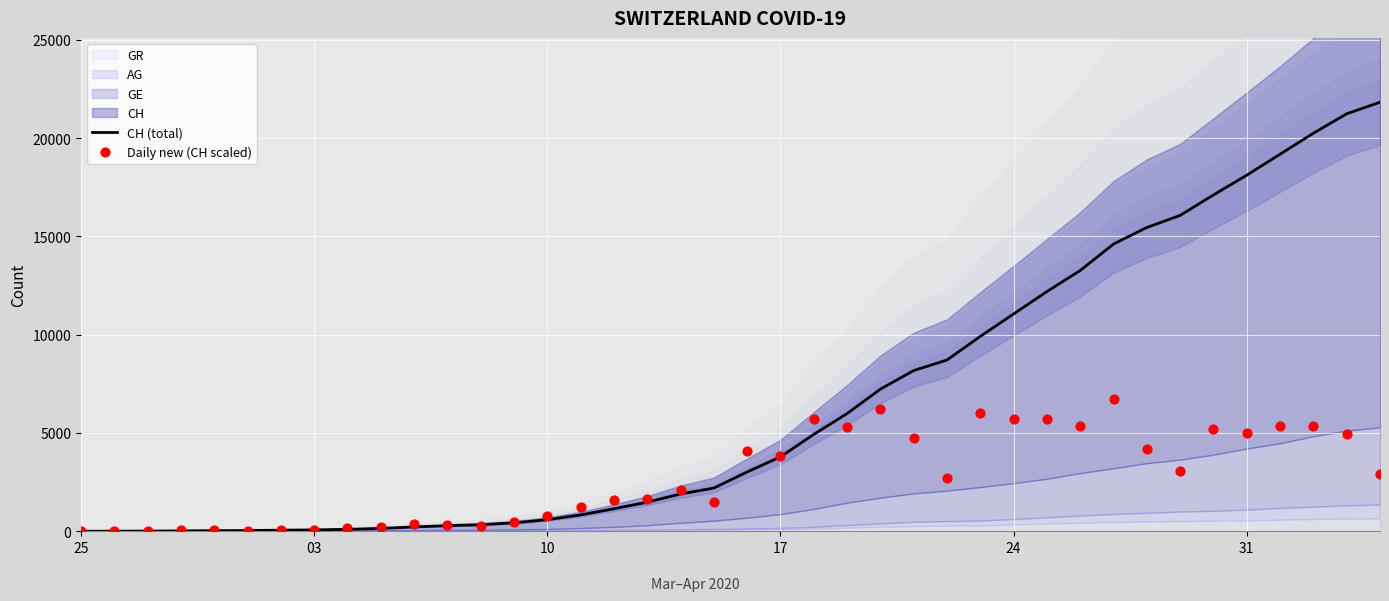

What is the highest value of the CH (total) series?

21822